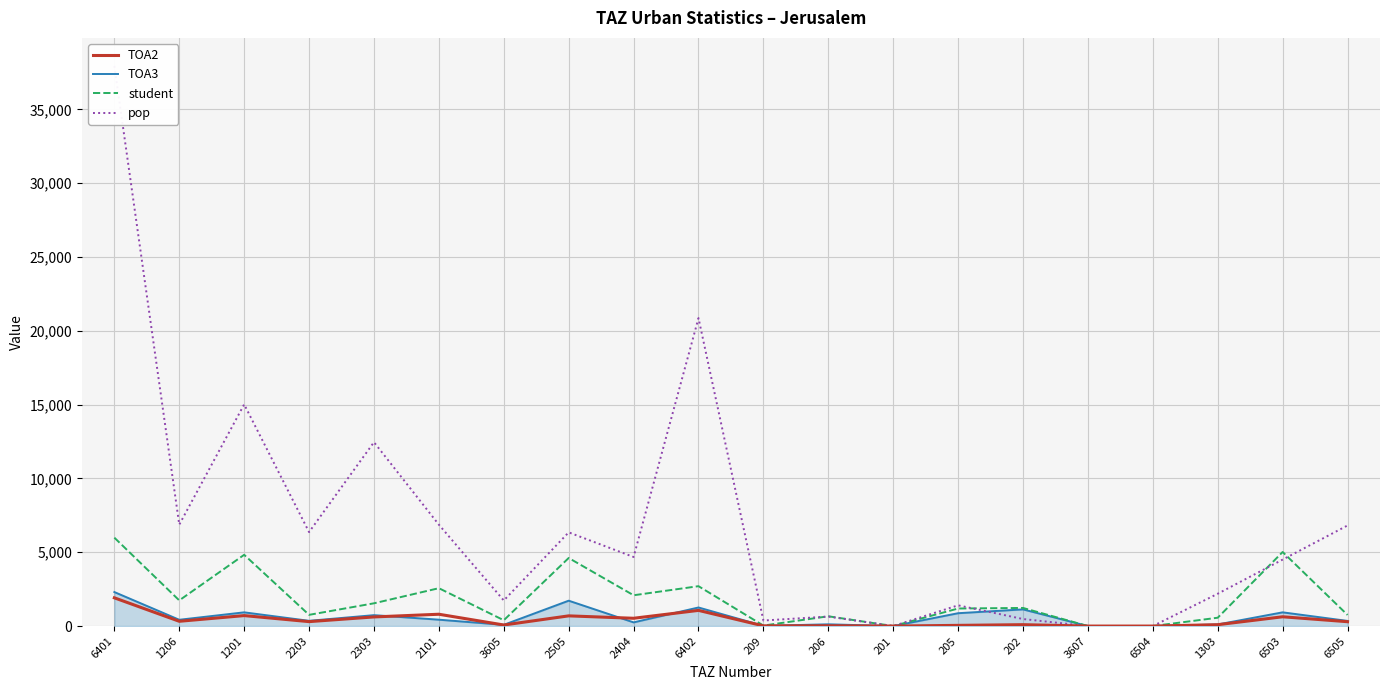

What position from the right is 209?

10